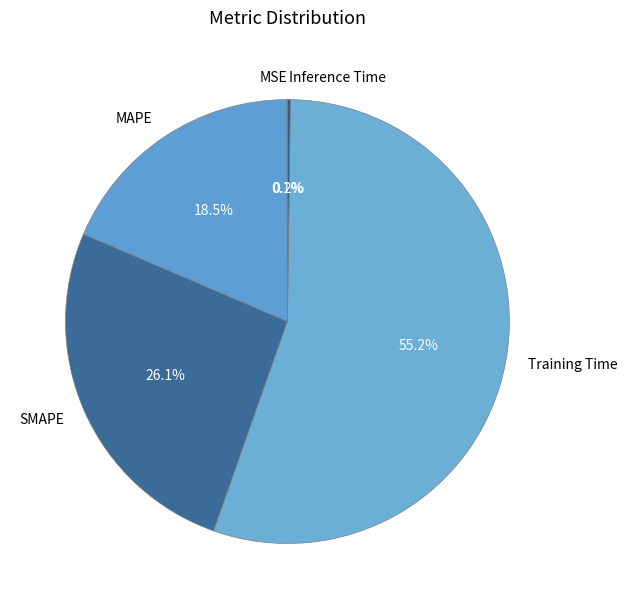

Which category has the biggest portion of the pie?

Training Time